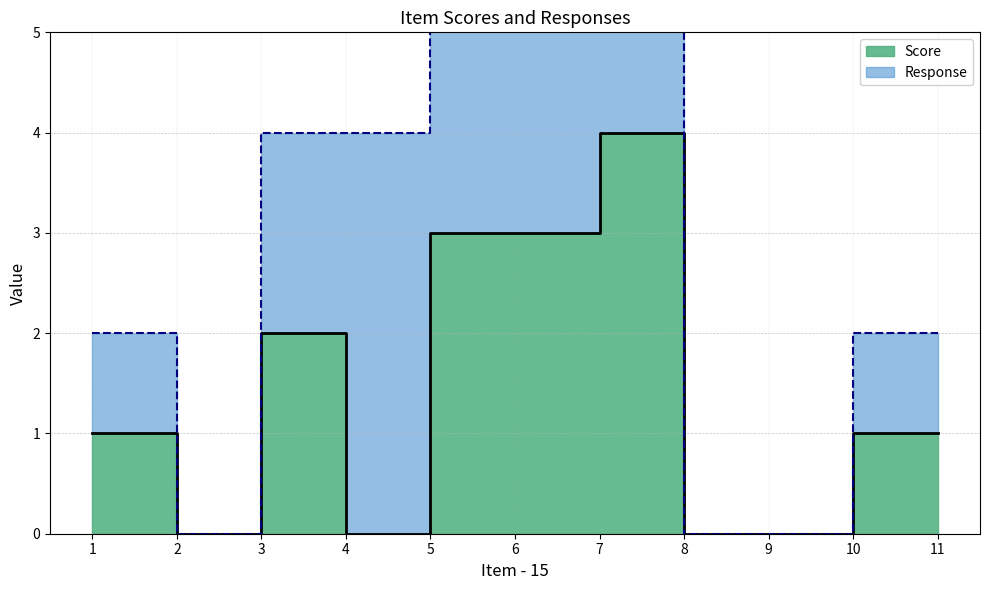

Reading right to left, list all the values displayed in this chart.

1	1	0	0	4	3	3	0	2	0	1